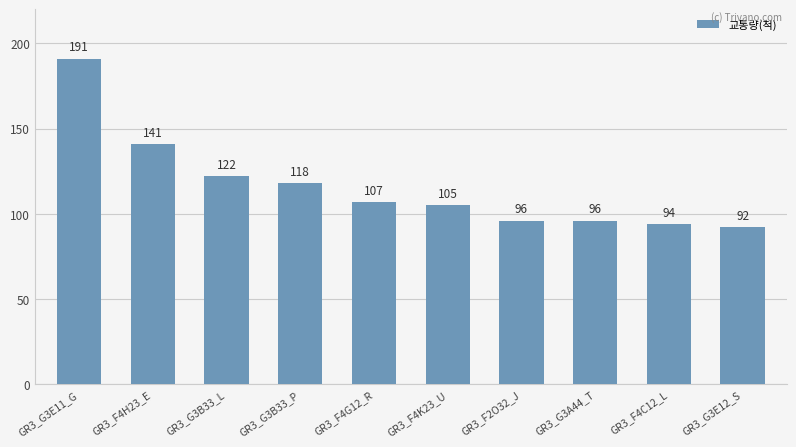

What is the label of the 6th bar from the right?

GR3_F4G12_R